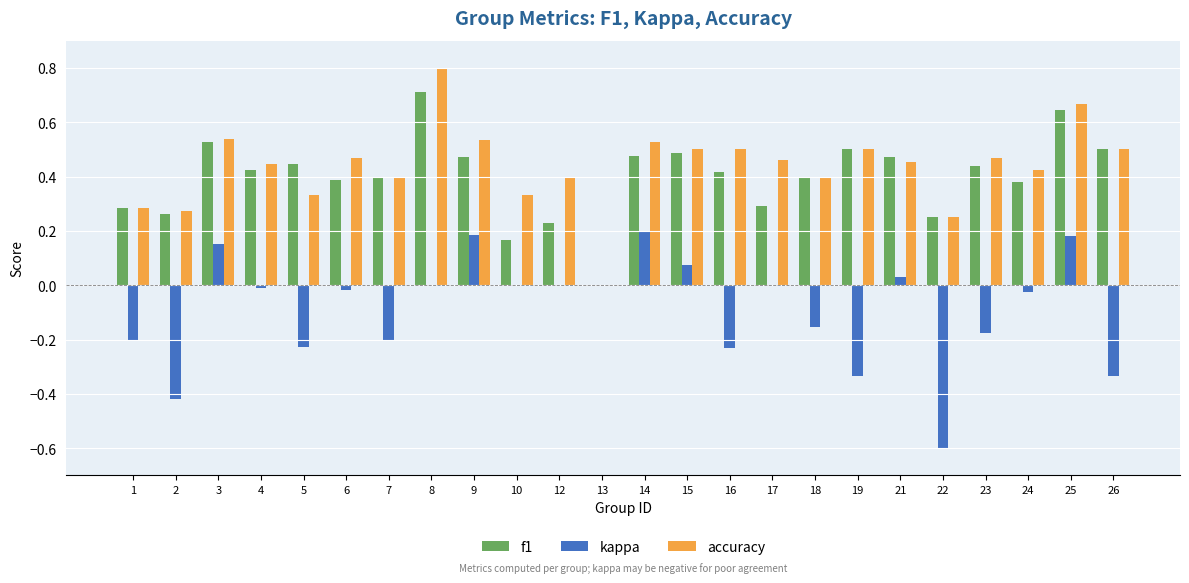

What is the sum of the f1 values at 7 and 24?

0.8